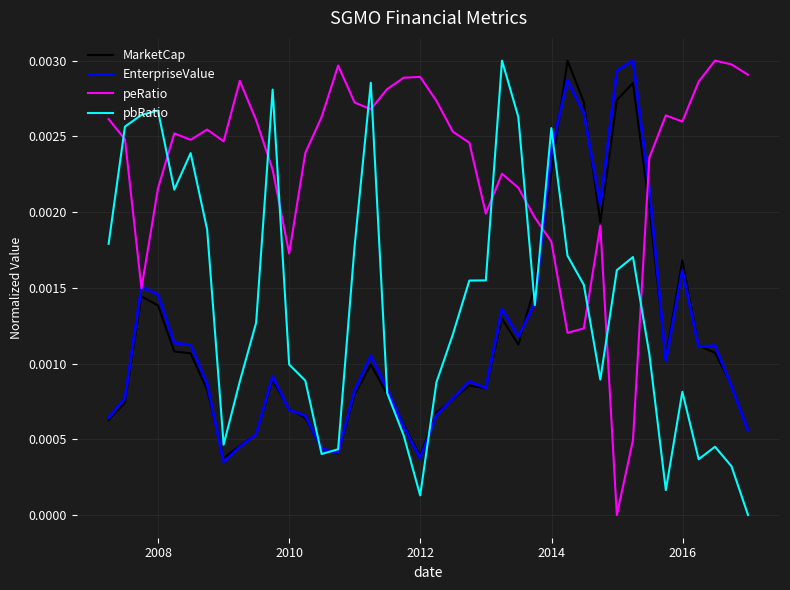

In MarketCap, how many points are higher than both neighbors (excluding endpoints)?

8